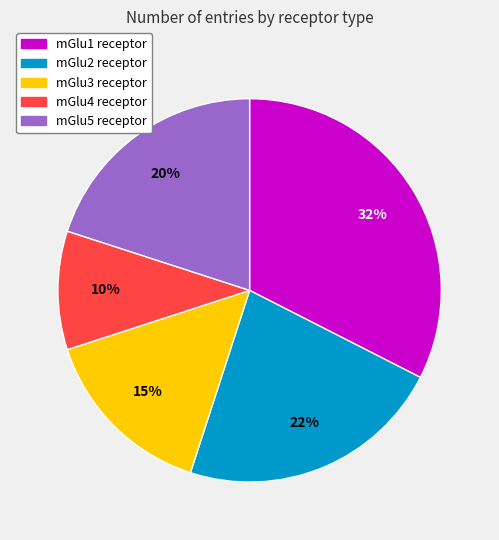

Which category has the biggest portion of the pie?

mGlu1 receptor